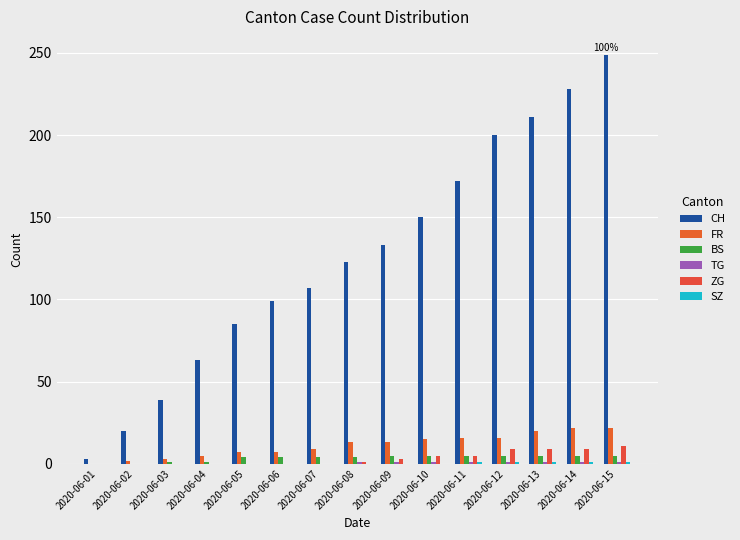

At which label does SZ reach its minimum?

2020-06-01